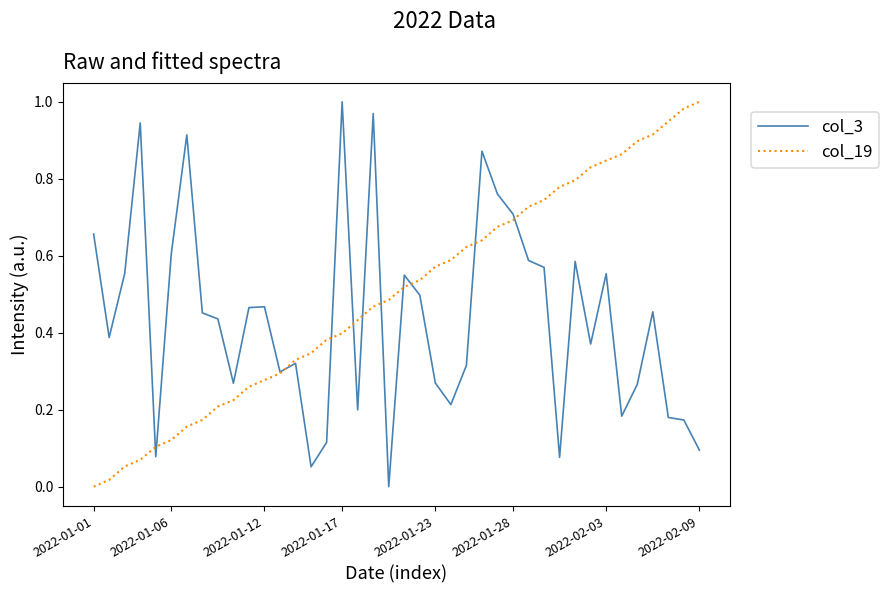

List the series in order of their overall mean, highest first.

col_19, col_3